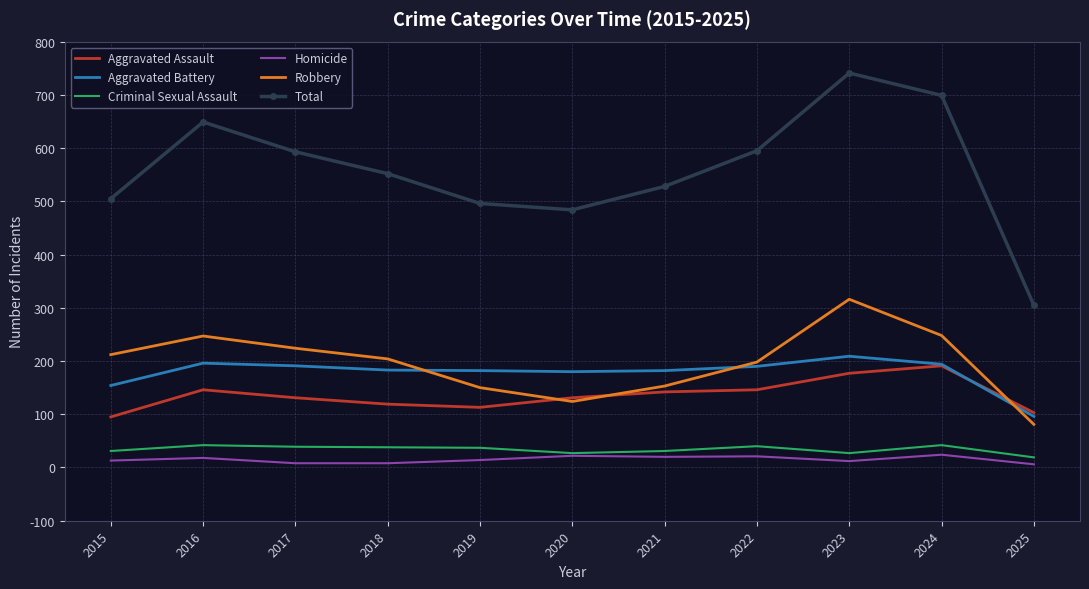

Which series changed the most between 2018 and 2023?

Total